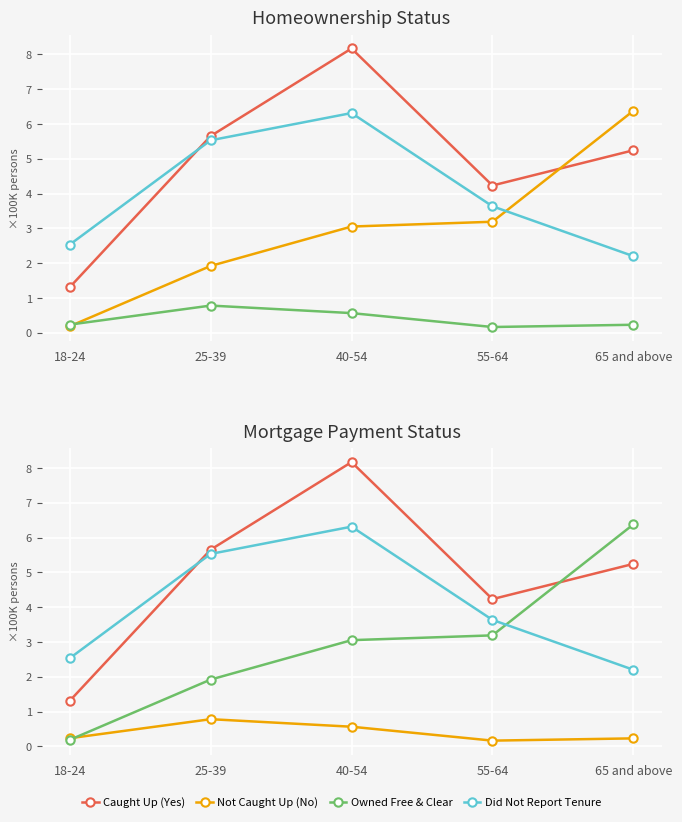

Reading right to left, what are all the values shown in this chart?

Caught Up (Yes): 65 and above=5.2	55-64=4.2	40-54=8.2	25-39=5.7	18-24=1.3
Owned Free & Clear: 65 and above=6.4	55-64=3.2	40-54=3.1	25-39=1.9	18-24=0.2
Not Caught Up (No): 65 and above=0.2	55-64=0.2	40-54=0.6	25-39=0.8	18-24=0.2
Did Not Report Tenure: 65 and above=2.2	55-64=3.6	40-54=6.3	25-39=5.5	18-24=2.5